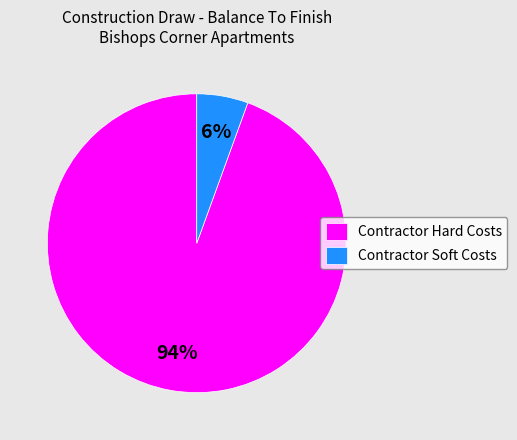

Which slice represents more than half of the pie?

Contractor Hard Costs